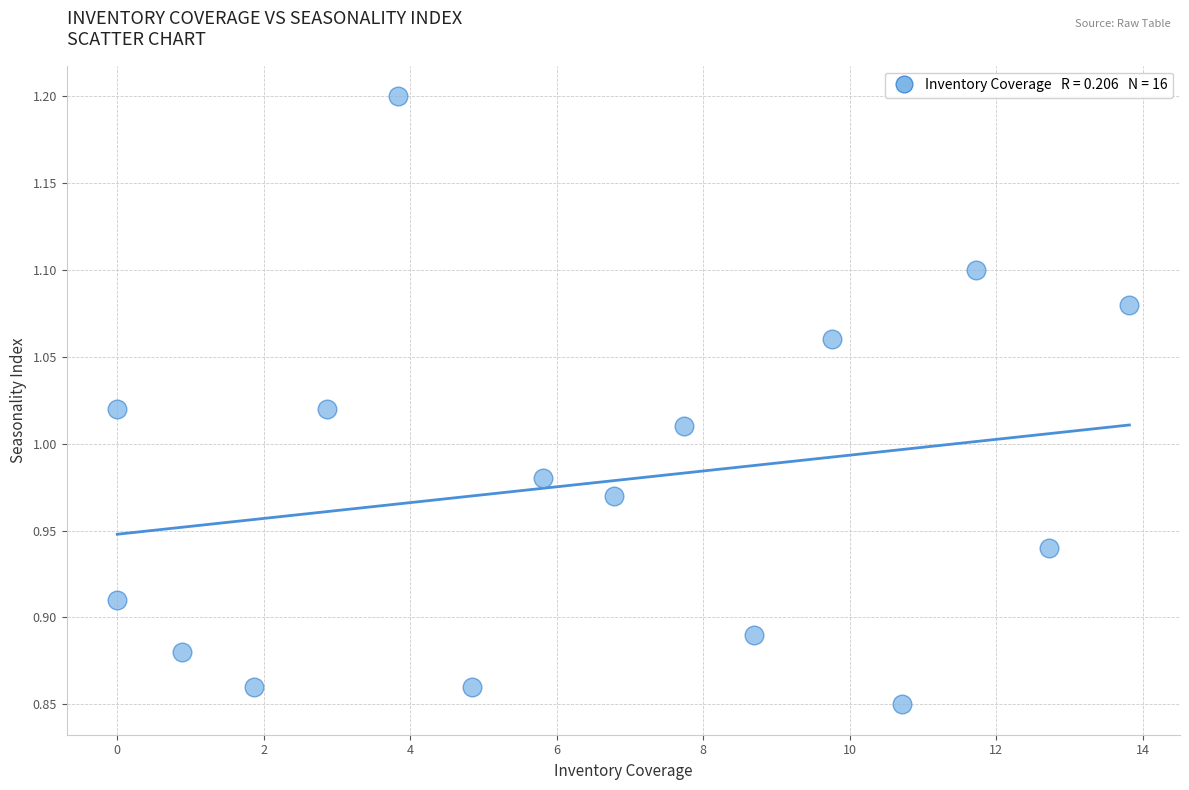

What is the range of X values (max minus min)?

13.8